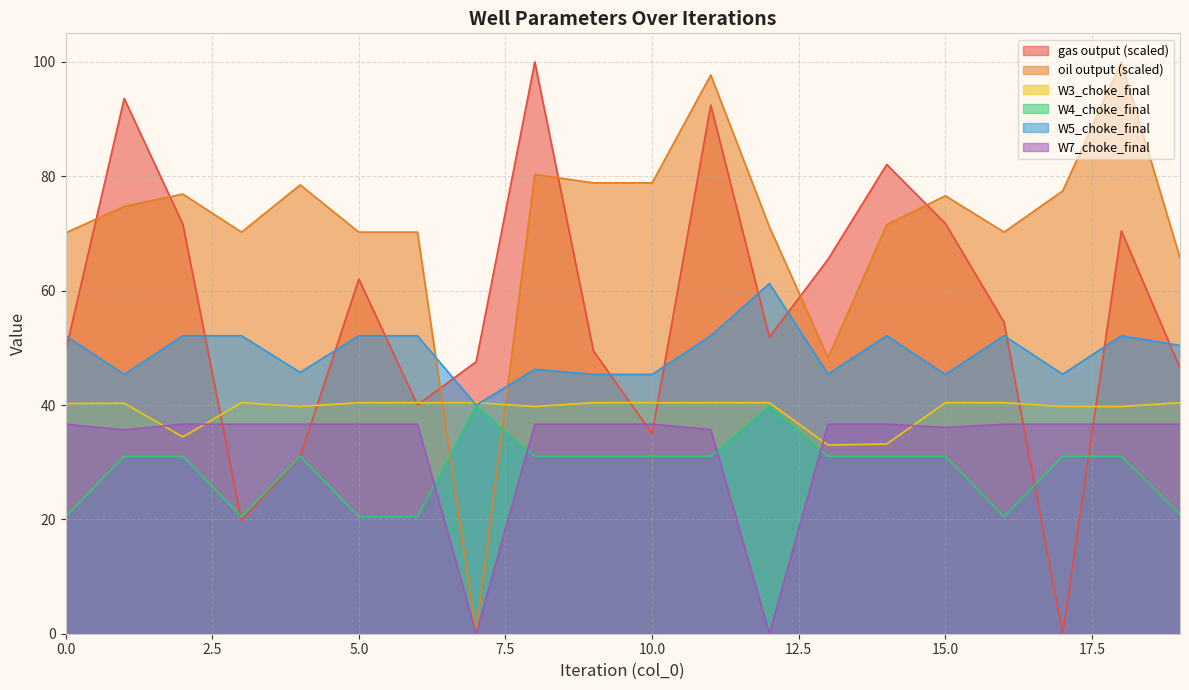

What is the total value across all series at 13?

259.8